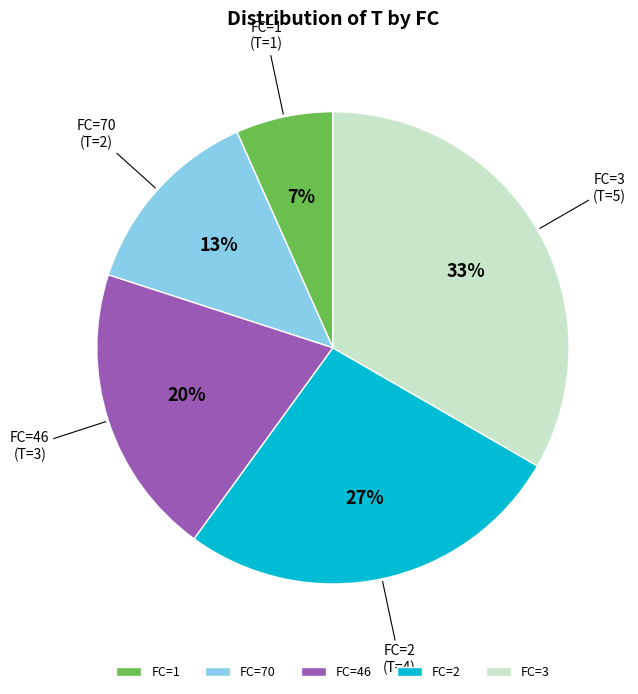

Which slice is the largest?

FC=3